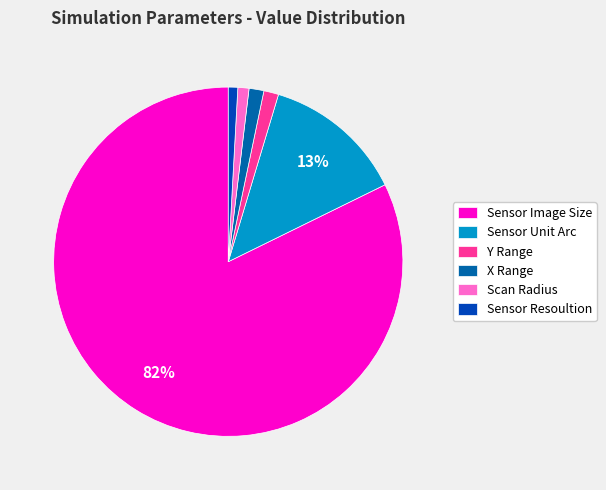

What is the largest slice in the pie chart?

Sensor Image Size